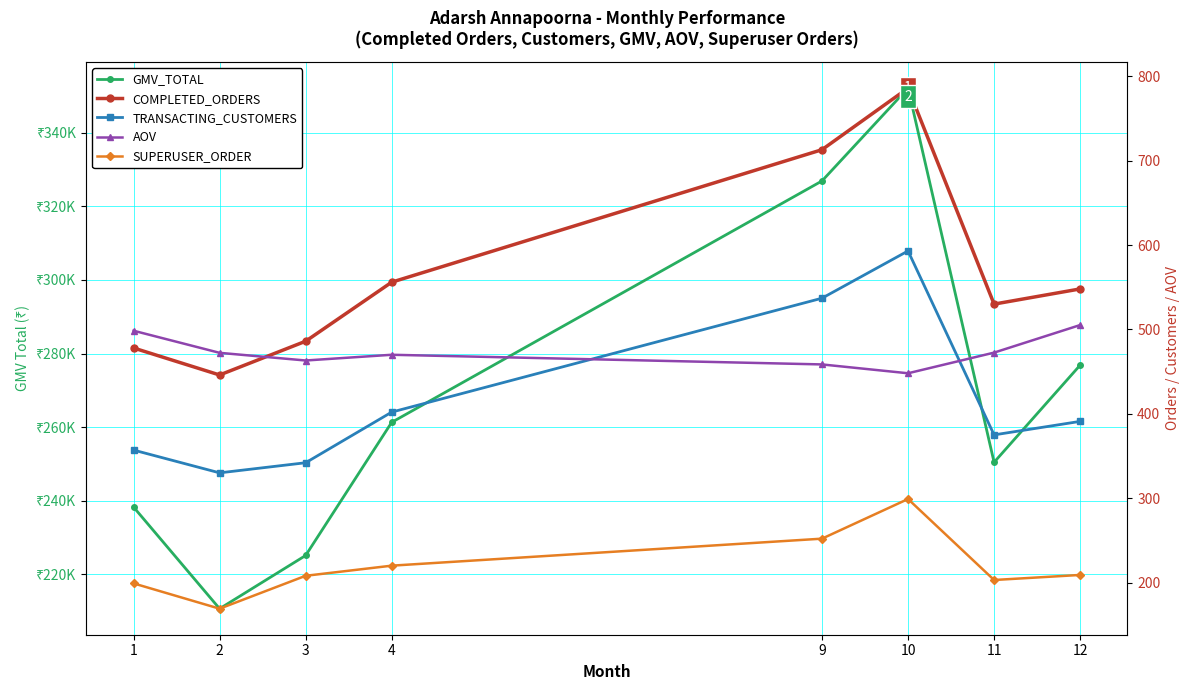

True or false: AOV has more than 2 points higher than both neighbors.

False